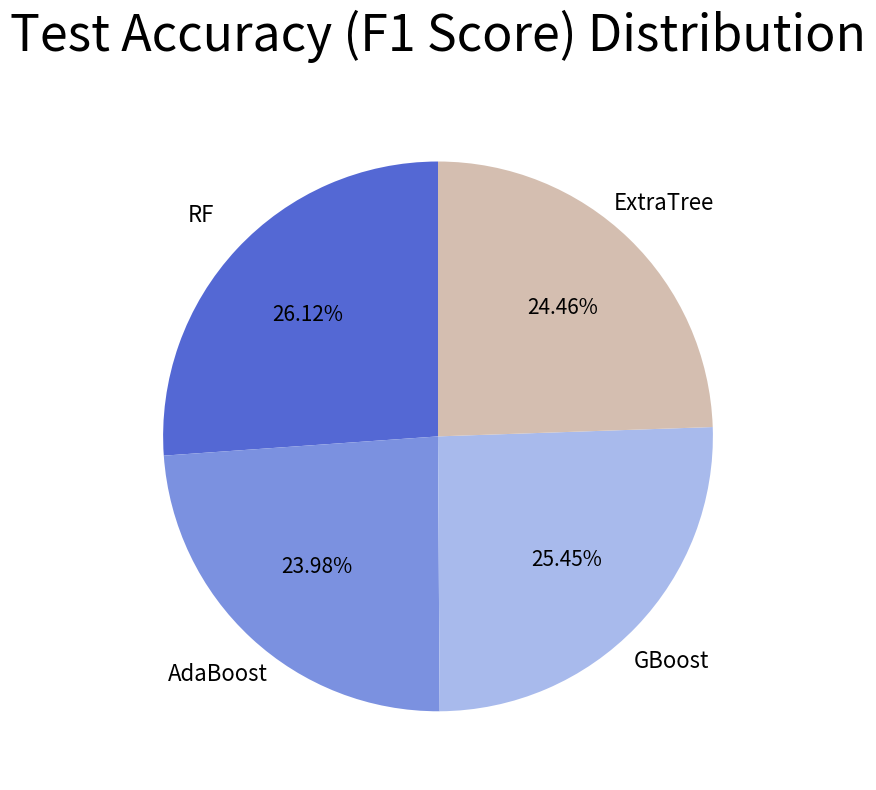

How many segments does this pie chart have?

4